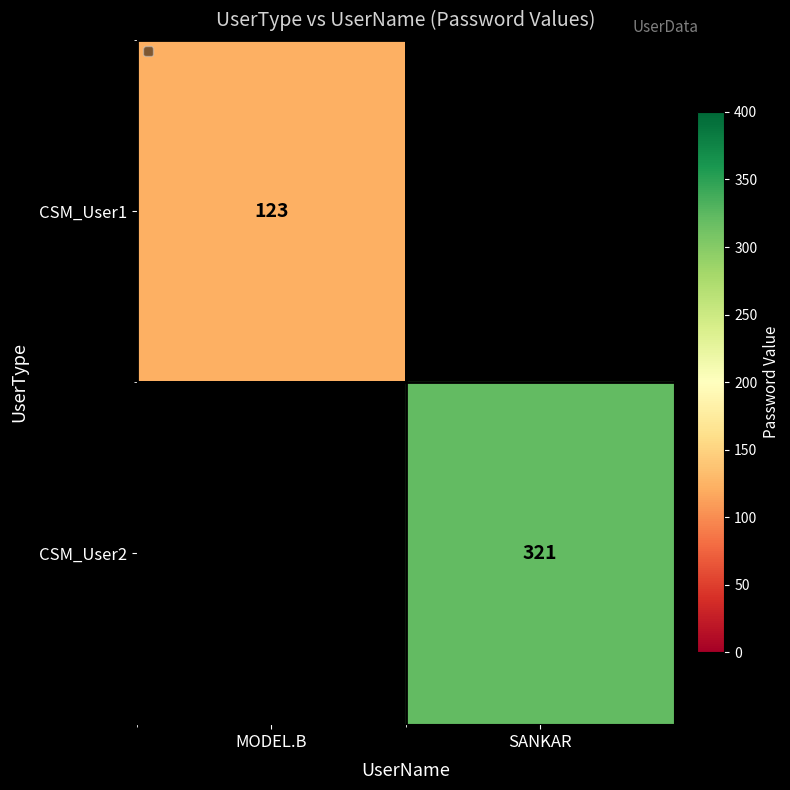

The CSM_User2 series shows 321 at SANKAR. True or false?

True